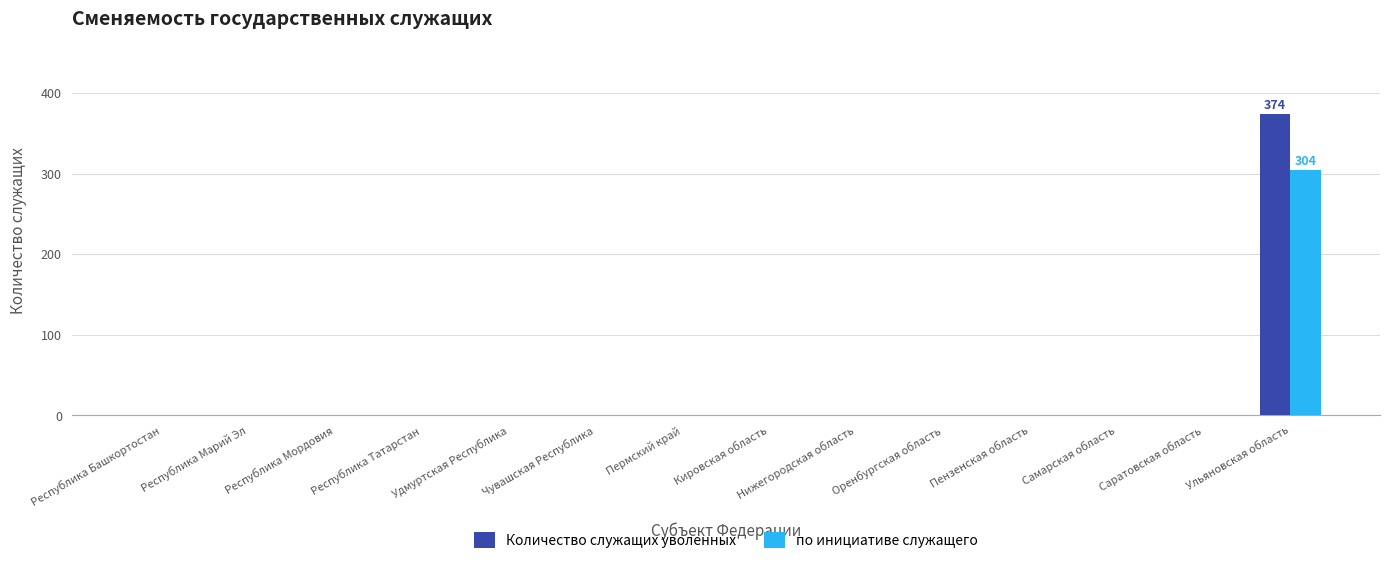

How many values in the Количество служащих уволенных series exceed 0?

1